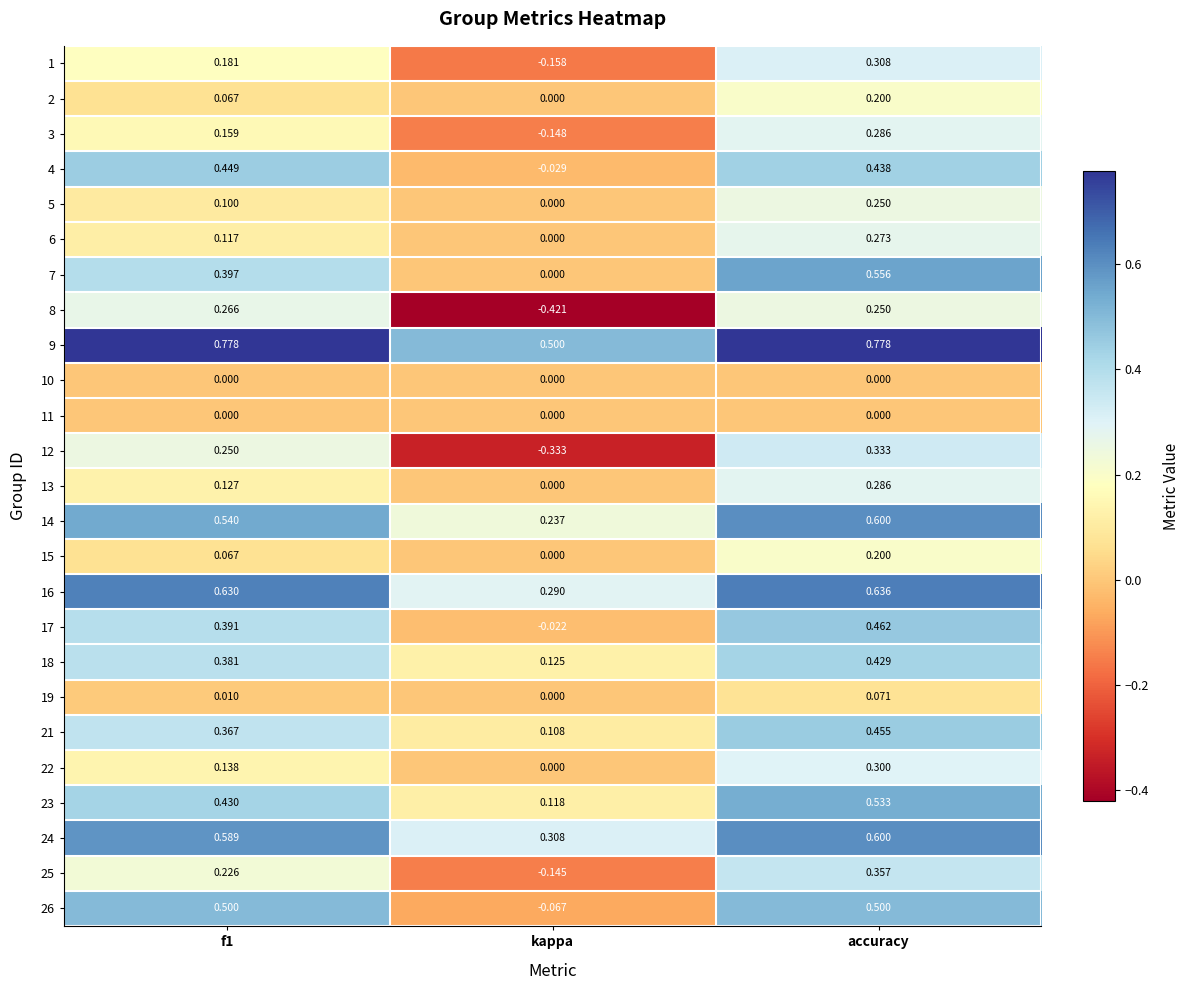

What is the difference between the 15 values at f1 and kappa?

0.1